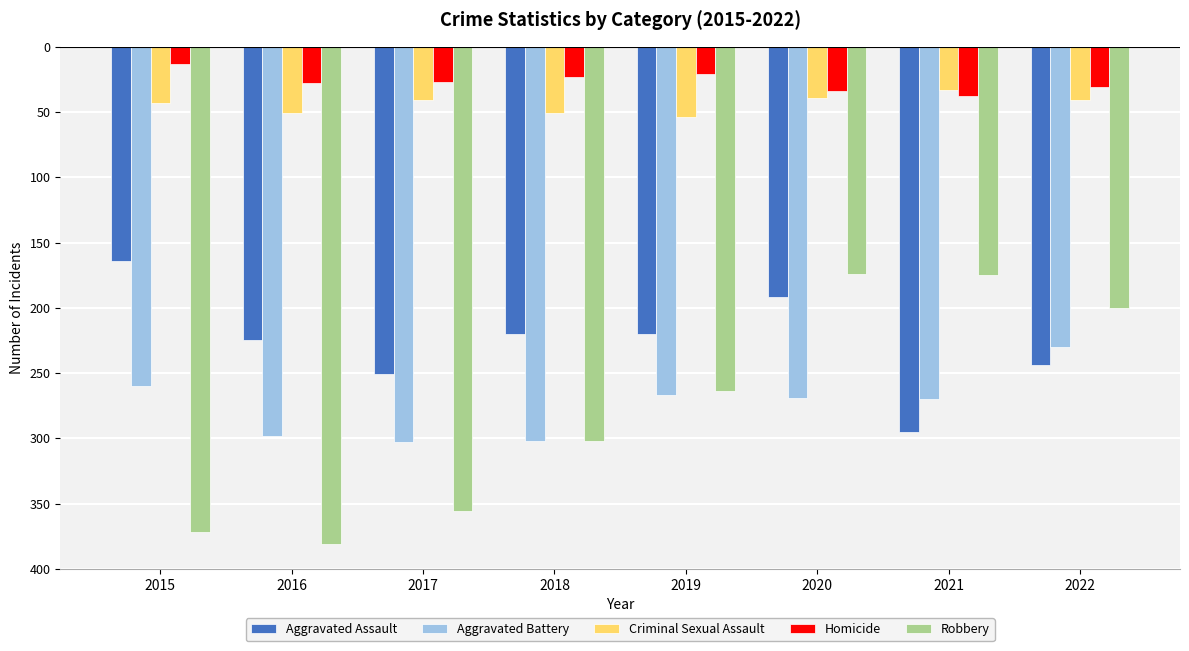

At 2015, list the series in order from smallest to largest.

Robbery, Aggravated Battery, Aggravated Assault, Criminal Sexual Assault, Homicide